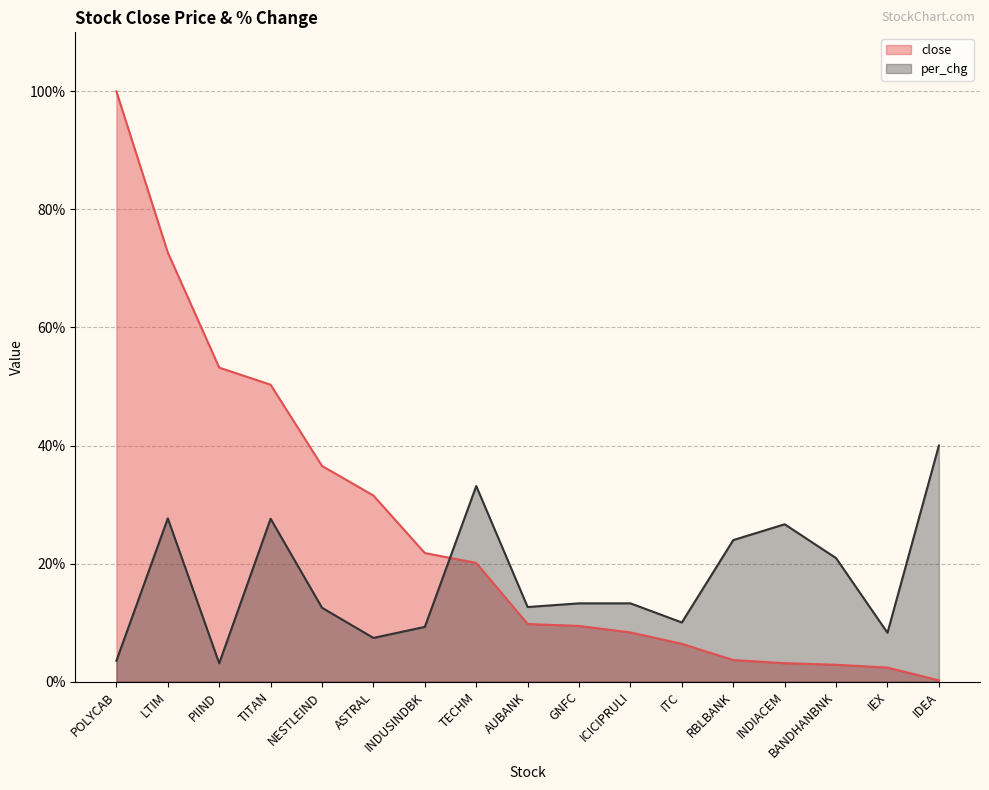

At ICICIPRULI, list the series in order from largest to smallest.

per_chg, close